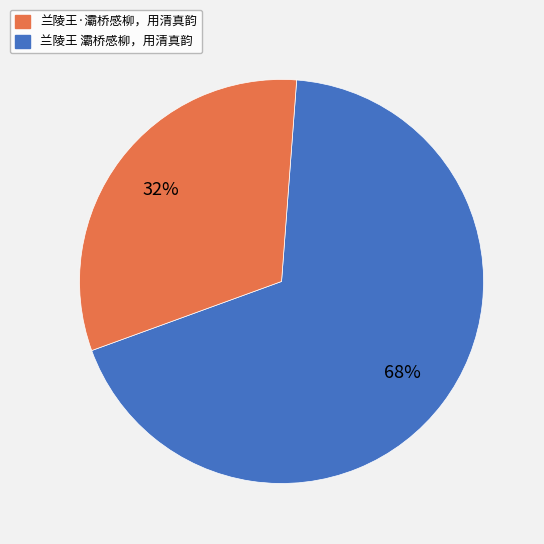

To the nearest percent, what is the average slice percentage?

50%